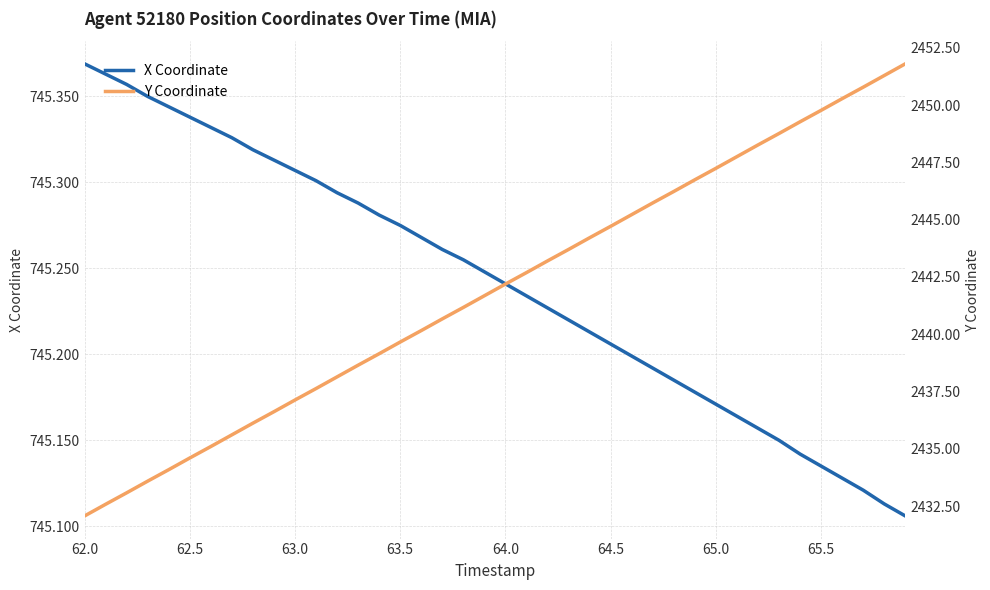

True or false: X and Y intersect in this chart.

False